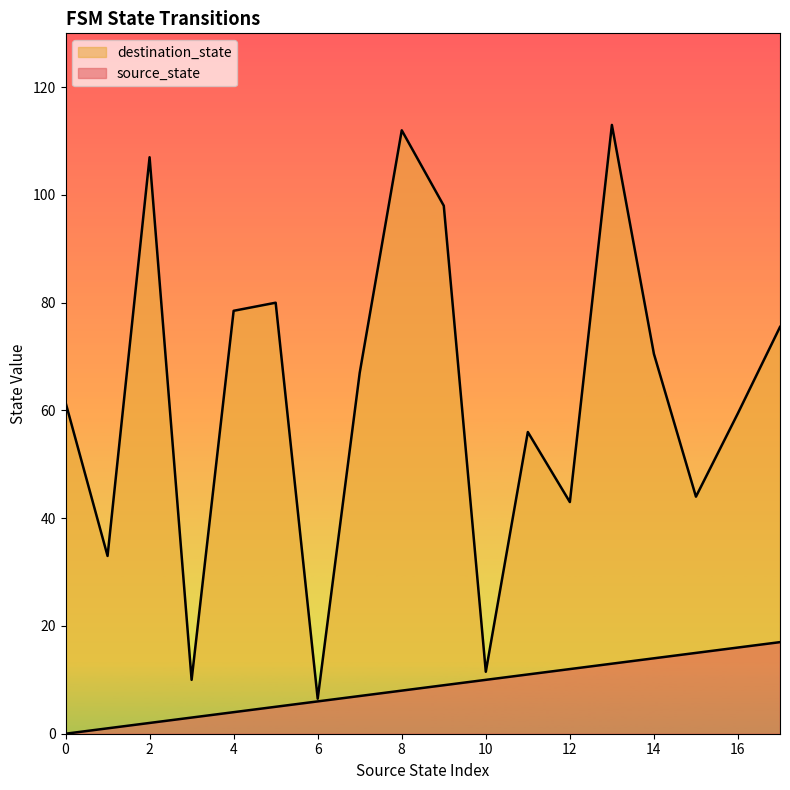

How many categories are shown in the chart?

18